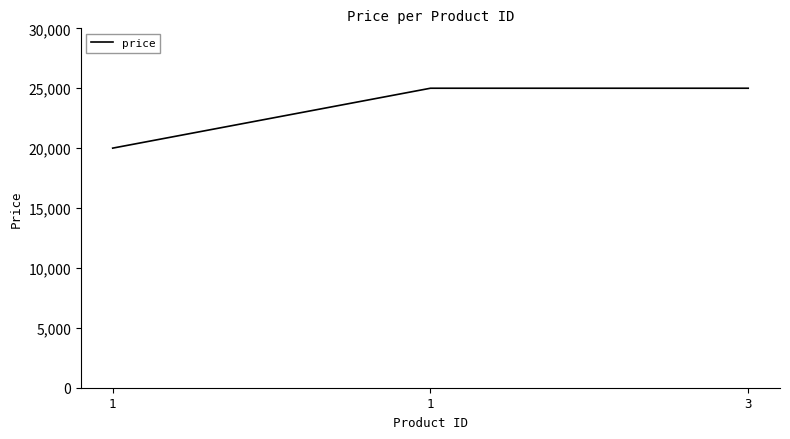

What is the difference between the maximum and minimum values?

5000